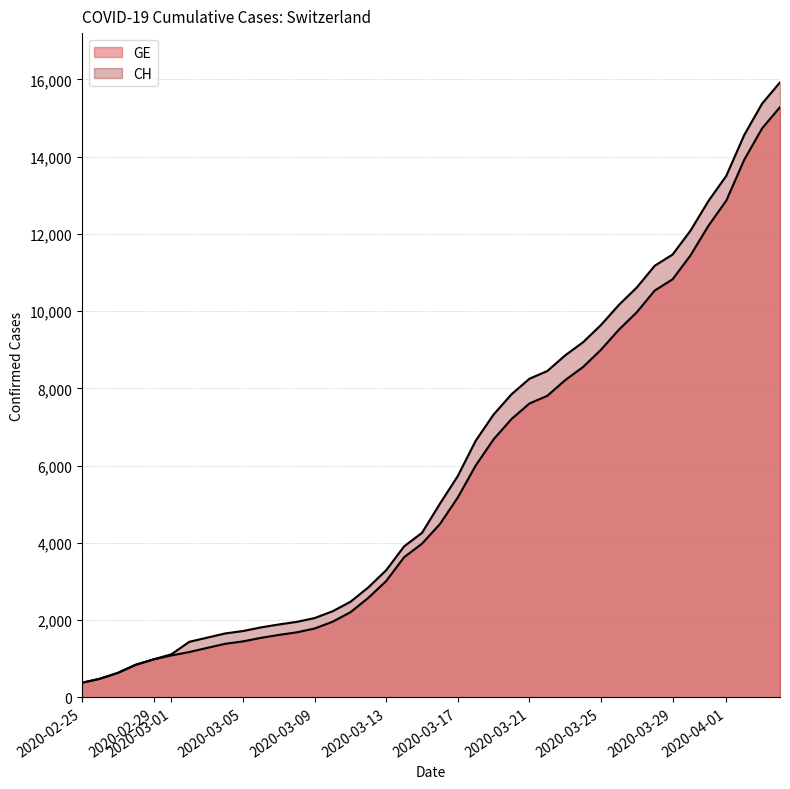

What is the difference between the second highest and second lowest values in the GE series?

14254